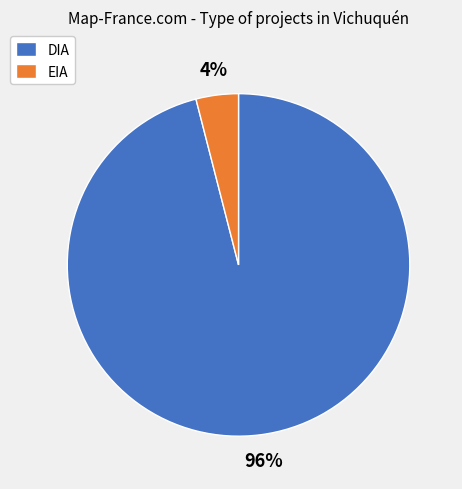

Count the number of slices in the pie.

2